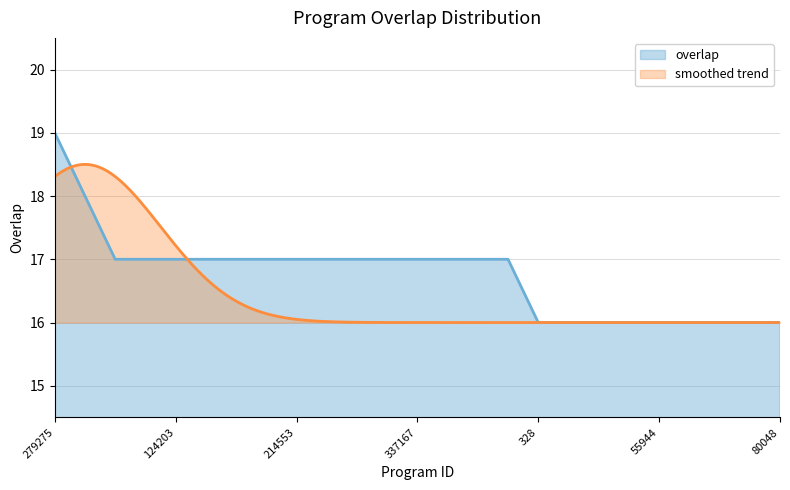

What is the highest value of the overlap series?

19